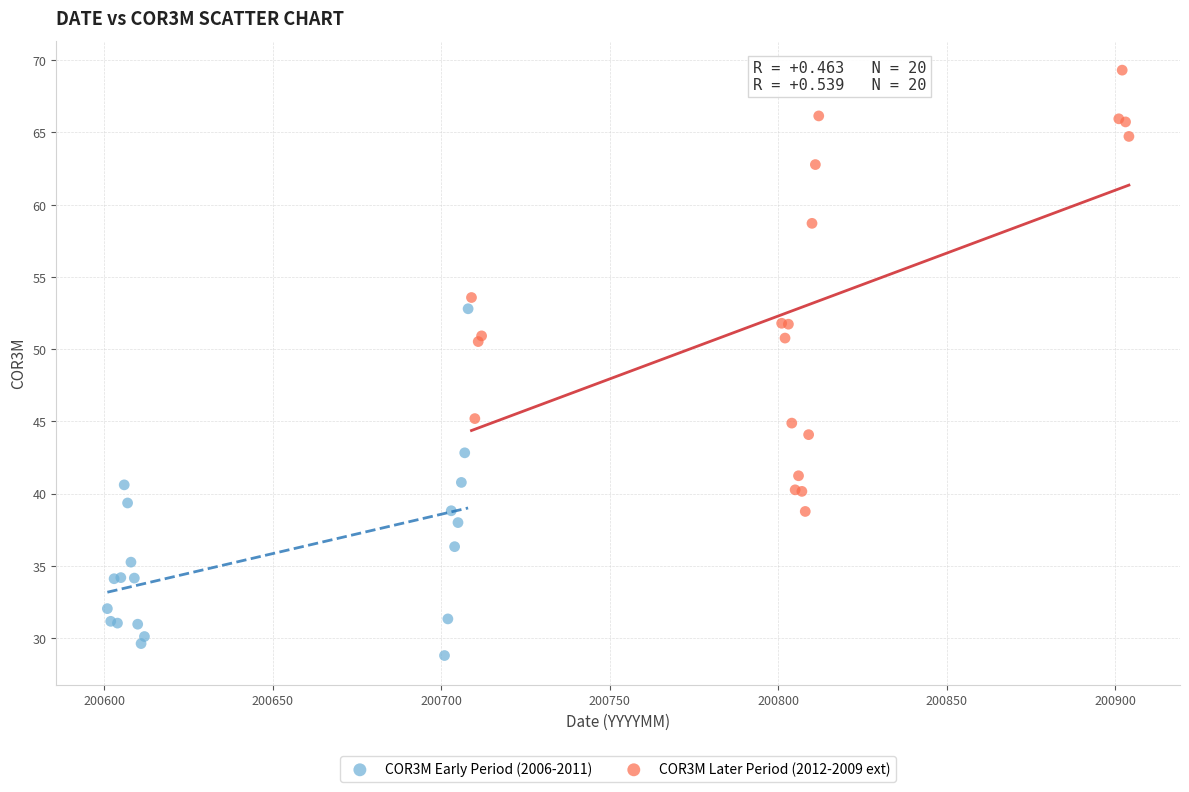

What are all the series names shown in the legend?

COR3M Early Period (2006-2011), COR3M Later Period (2012-2009 ext)